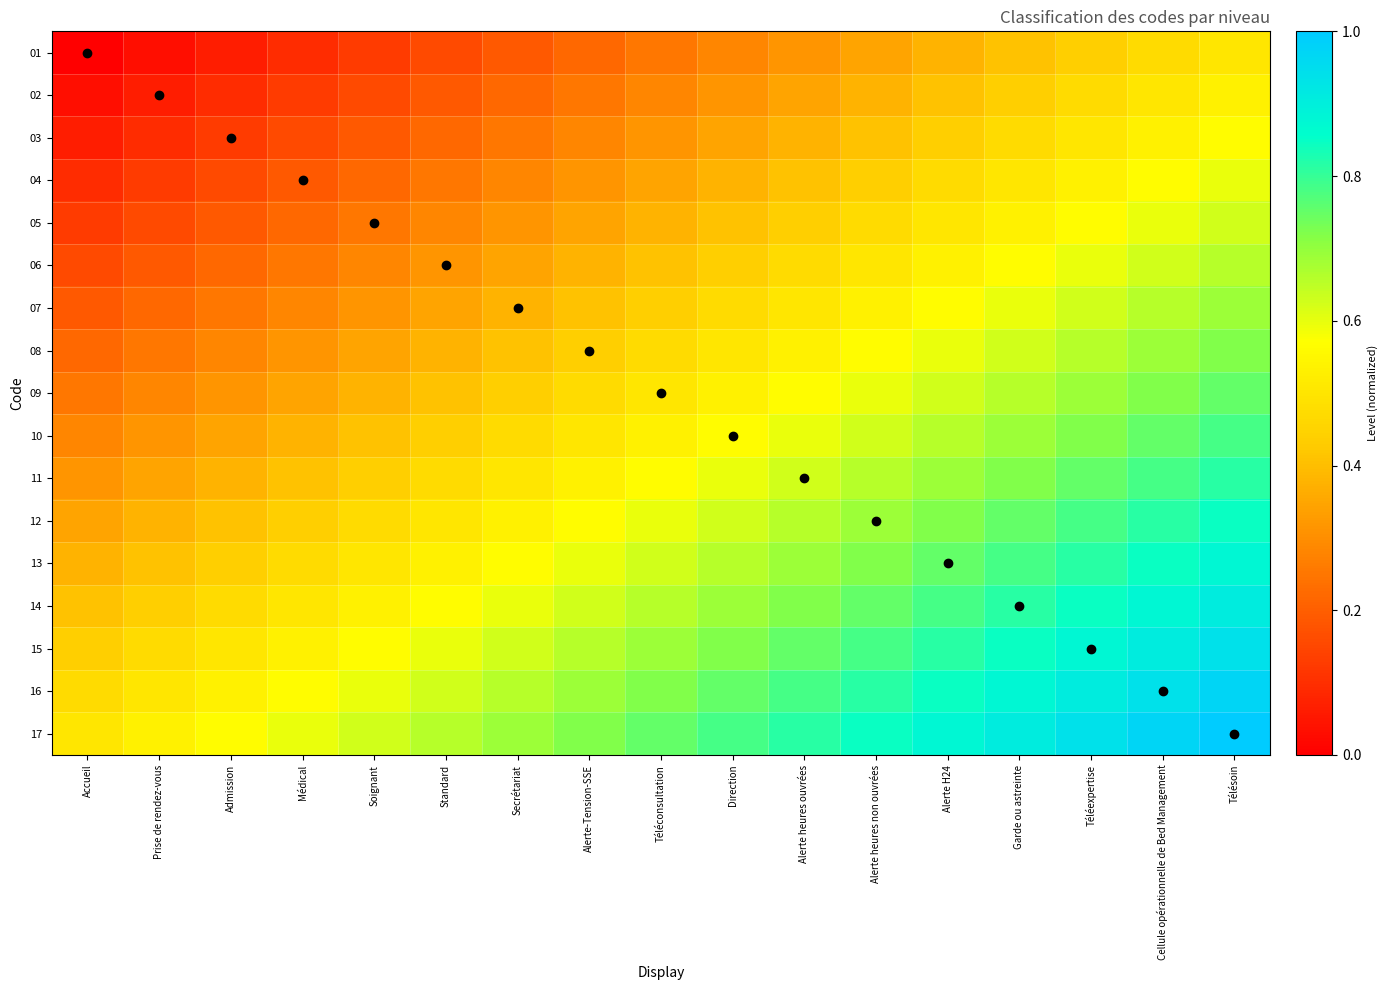

What is the total value across all series at Secrétariat?

7.4